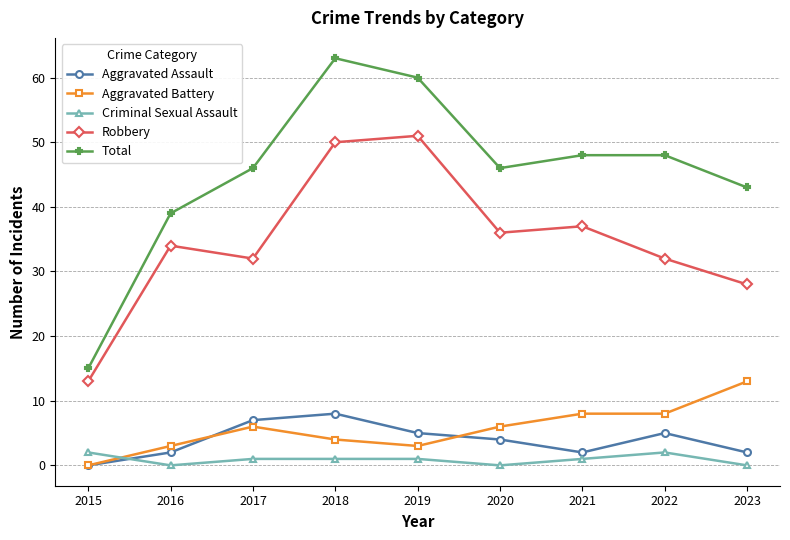

What is the sum of all Criminal Sexual Assault values?

8